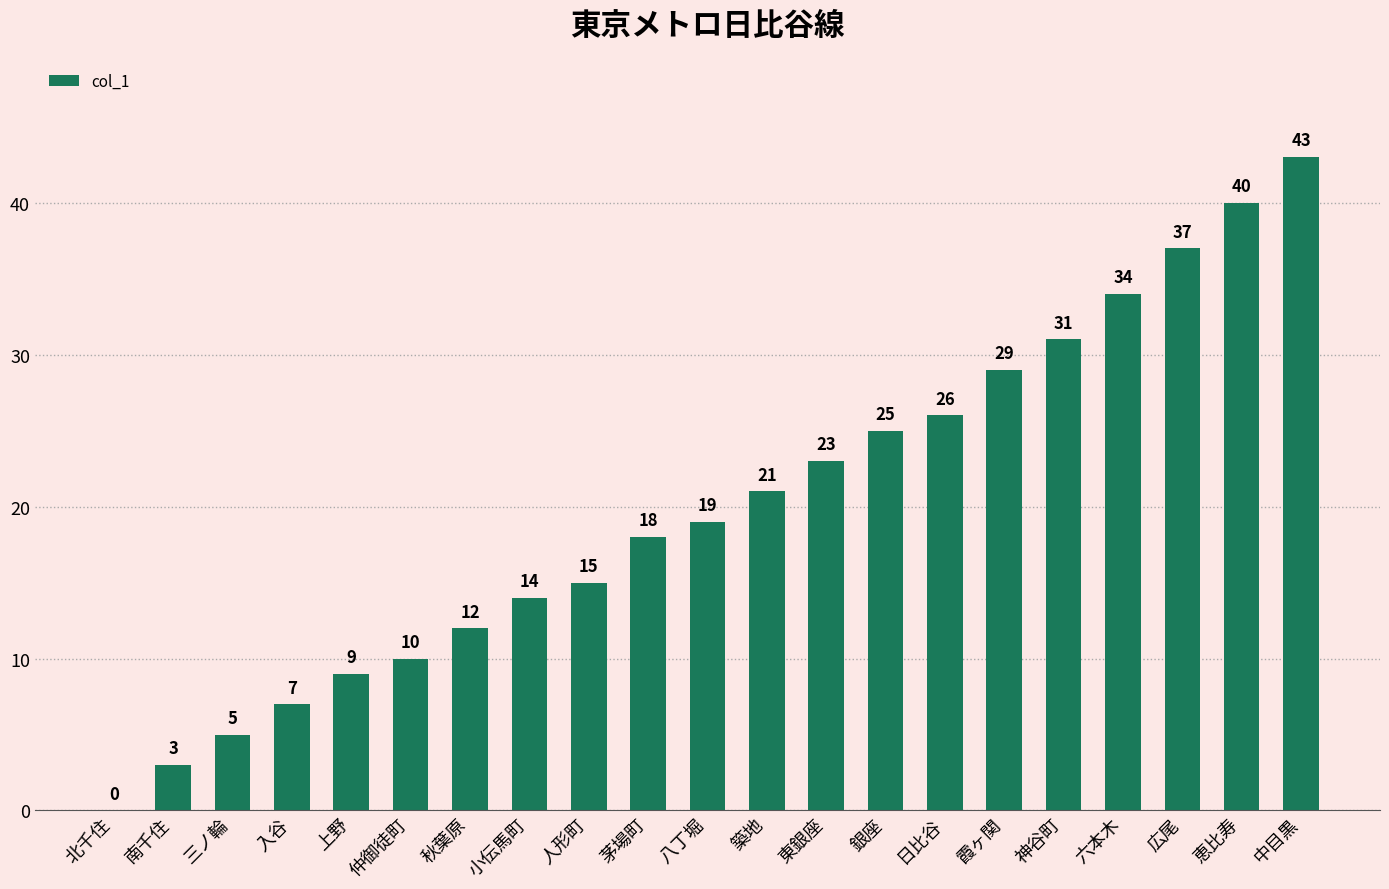

At which category does the chart reach its peak across all series?

中目黒